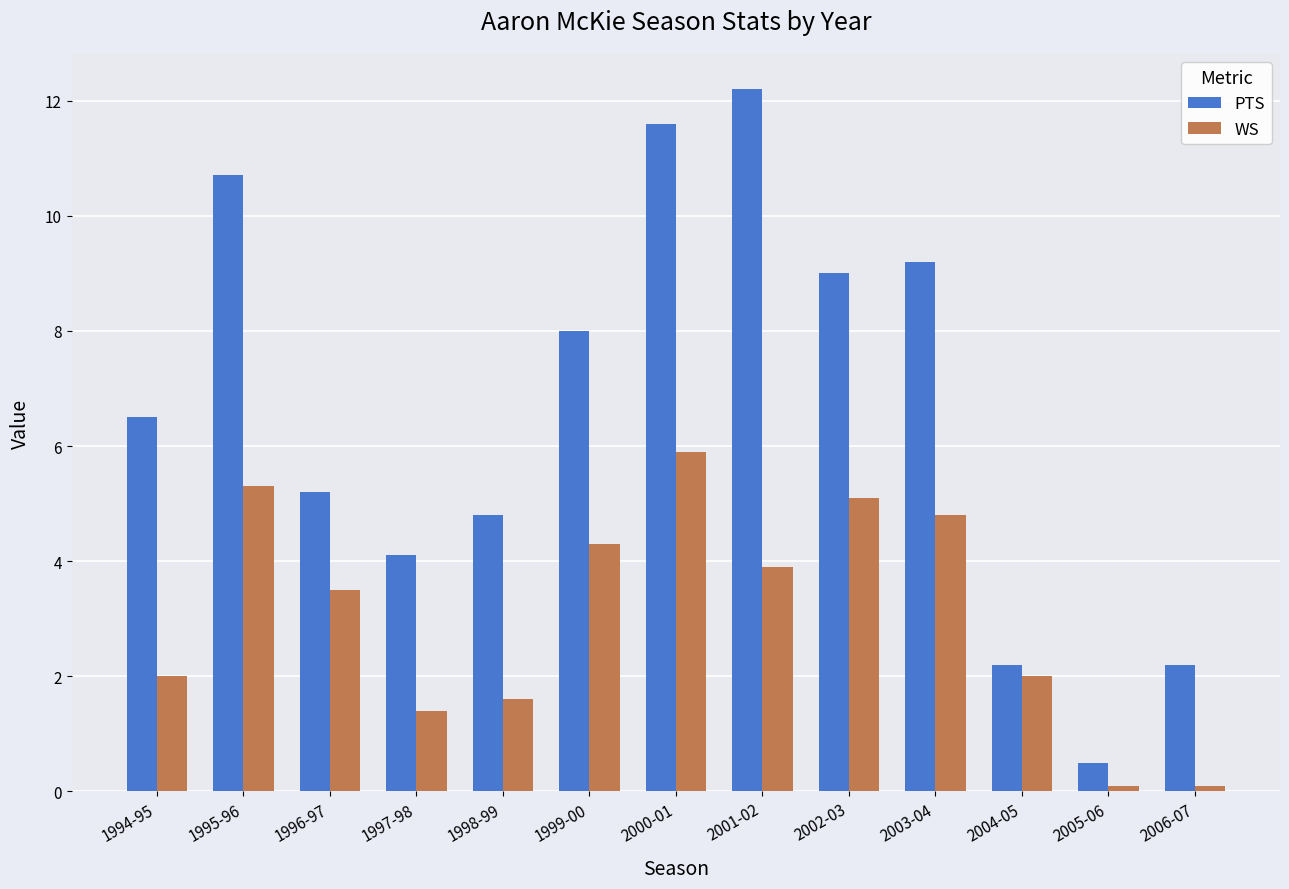

Rank the series at 1994-95 from lowest to highest value.

WS, PTS